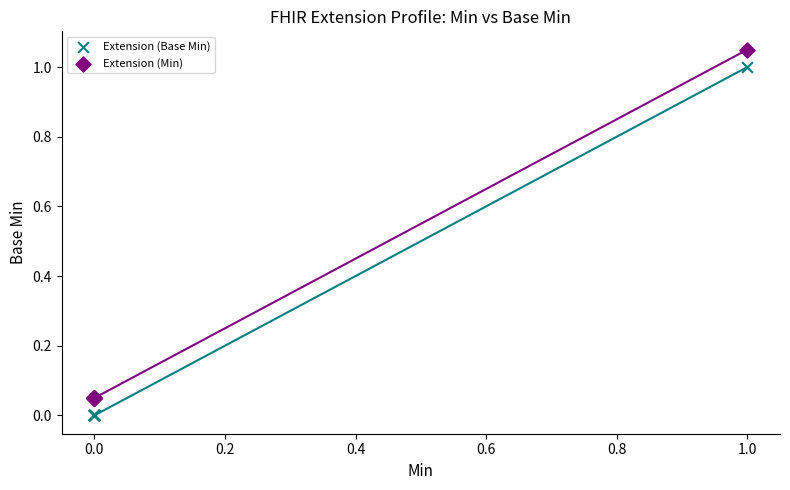

Which series contains the lowest Y value?

Extension (Base Min)